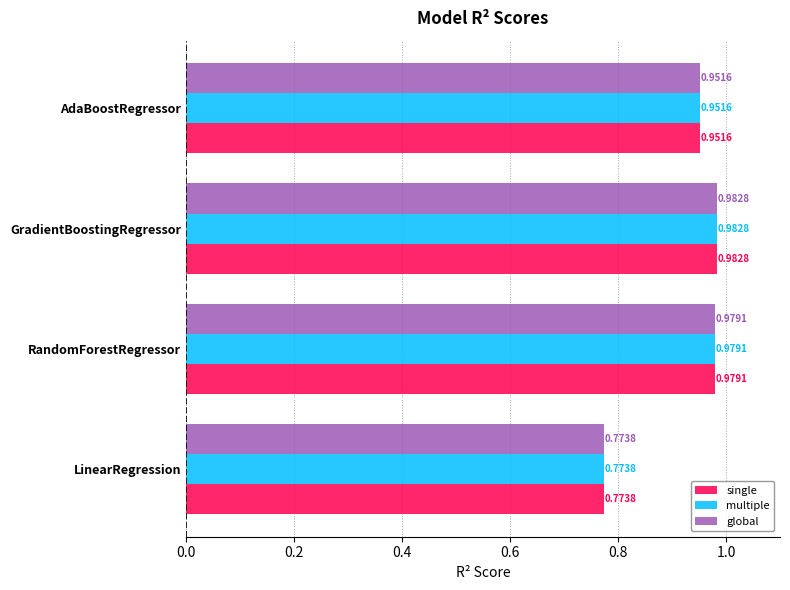

List the labels in order of single value, largest first.

GradientBoostingRegressor, RandomForestRegressor, AdaBoostRegressor, LinearRegression